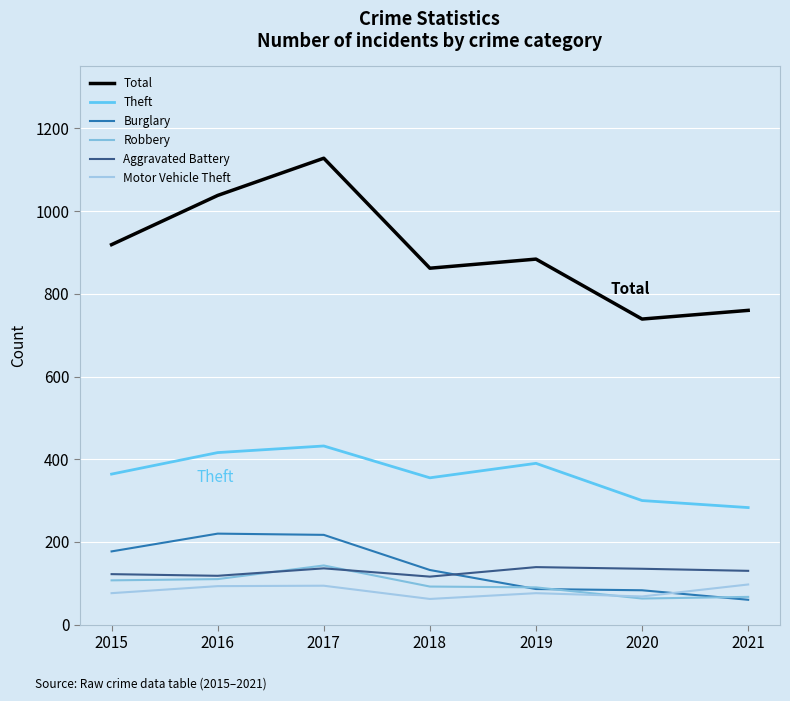

What is the sum of the Robbery values at 2018 and 2019?

182